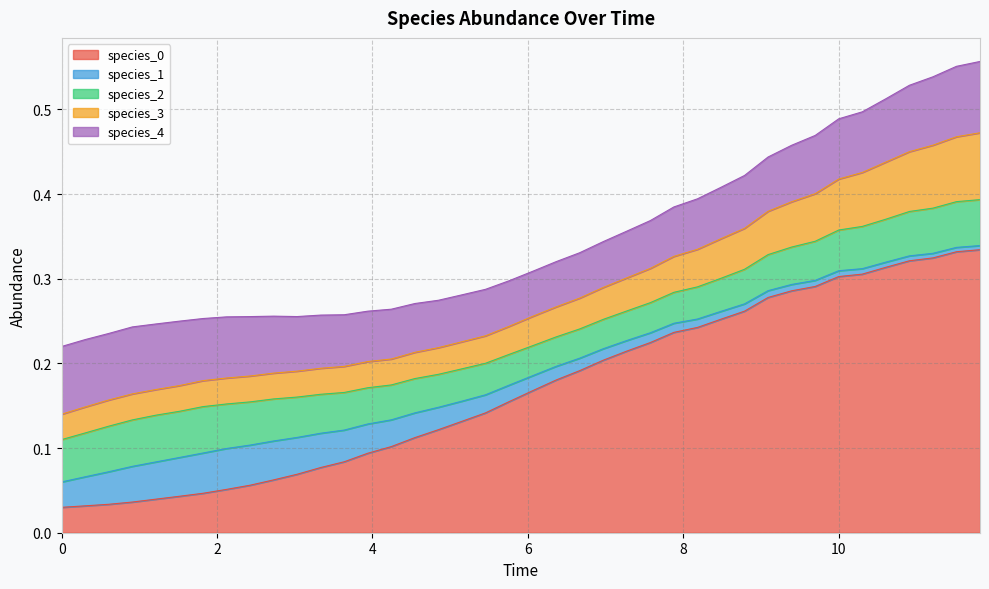

The species_4 series shows 0.1 at 4. True or false?

False